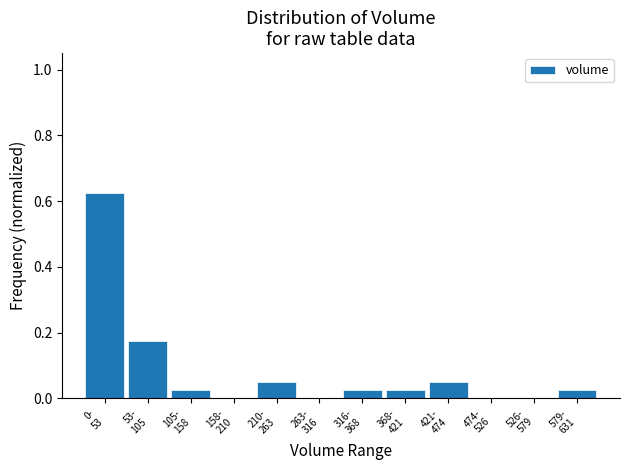

How many series are shown in this chart?

1